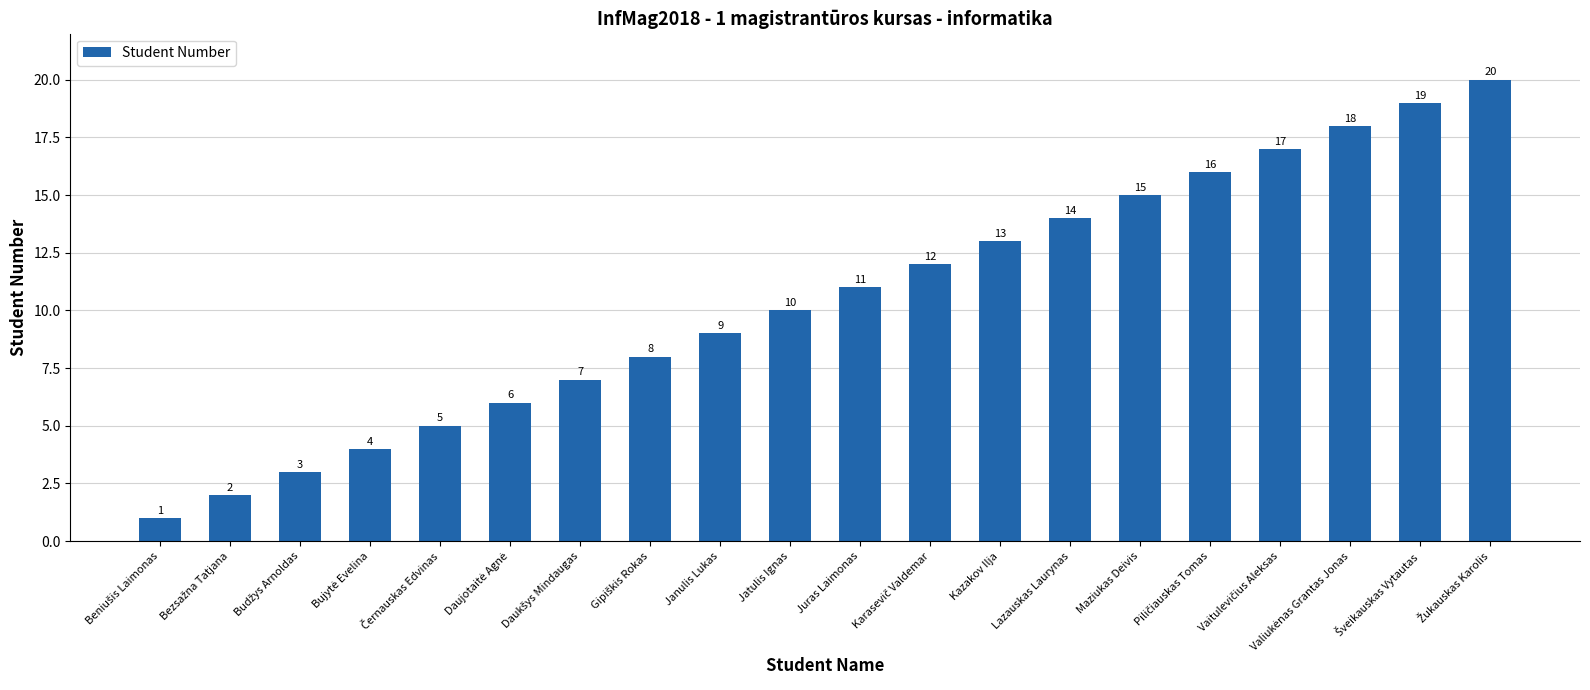

What is the ratio of the value at Kazakov Ilja to the value at Lazauskas Laurynas?

0.9